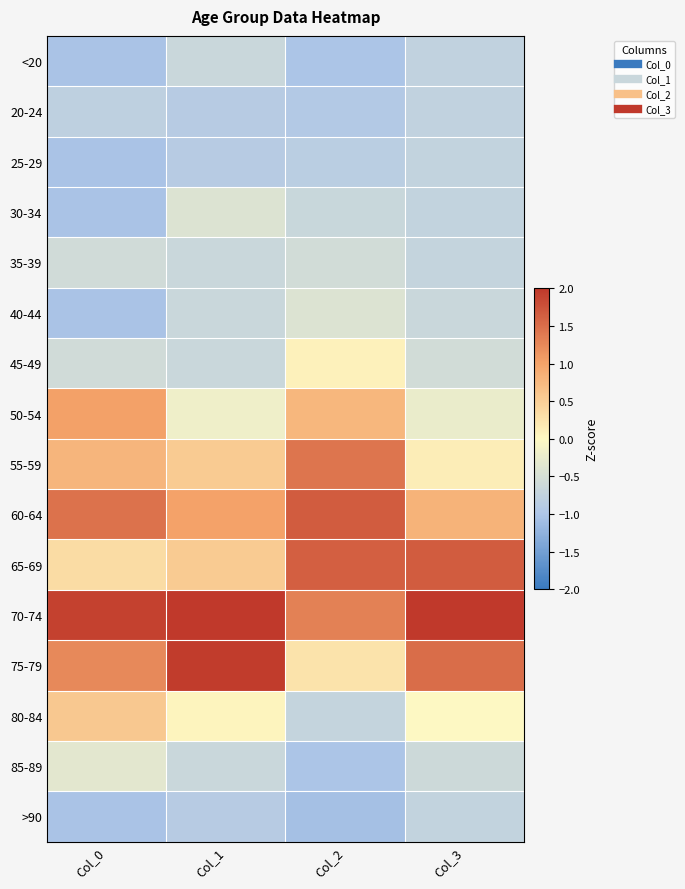

What is the difference between the highest and lowest values at Col_2?

2.7